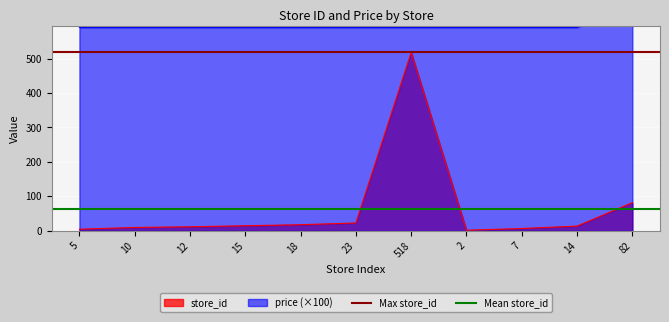

Which category has the highest value in the store_id series?

518